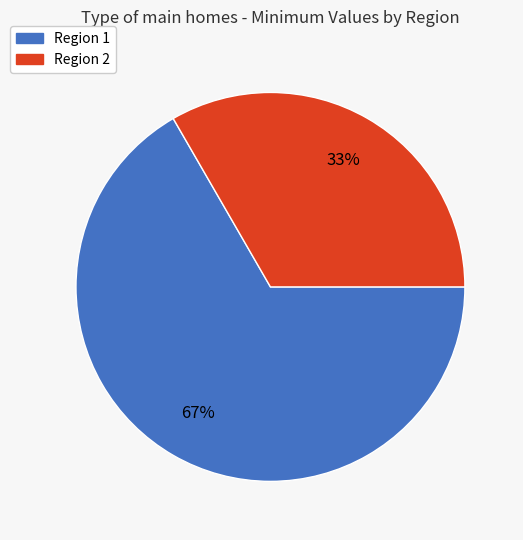

To the nearest percent, what portion does Region 2 represent?

33%